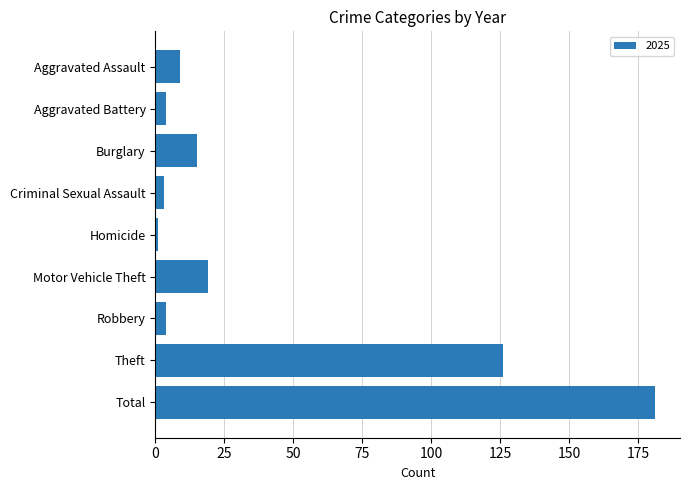

Which label corresponds to the largest value in the chart?

Total